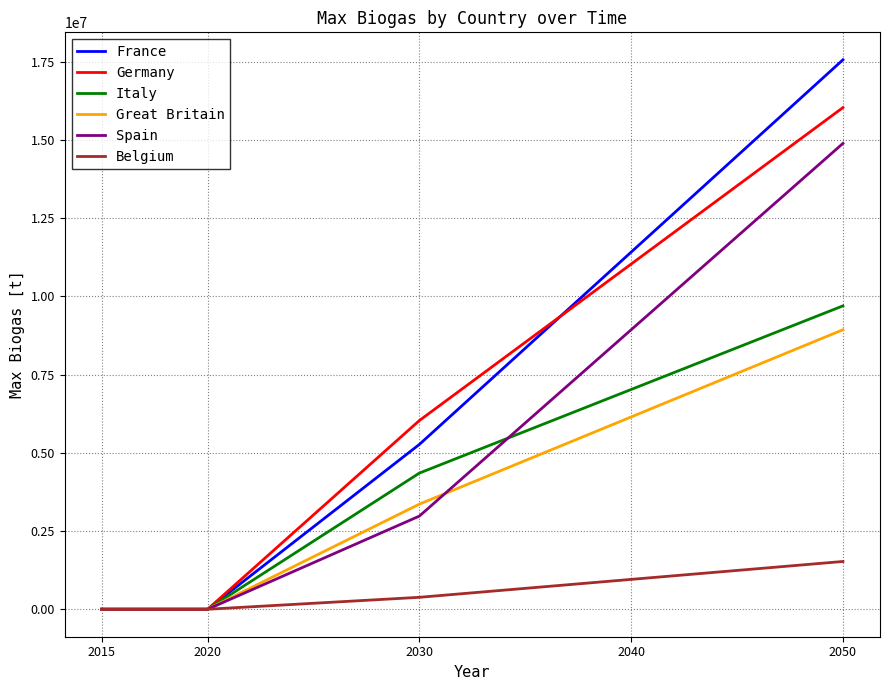

What is the sum of the Spain values at 2050 and 2040?

23816793.9